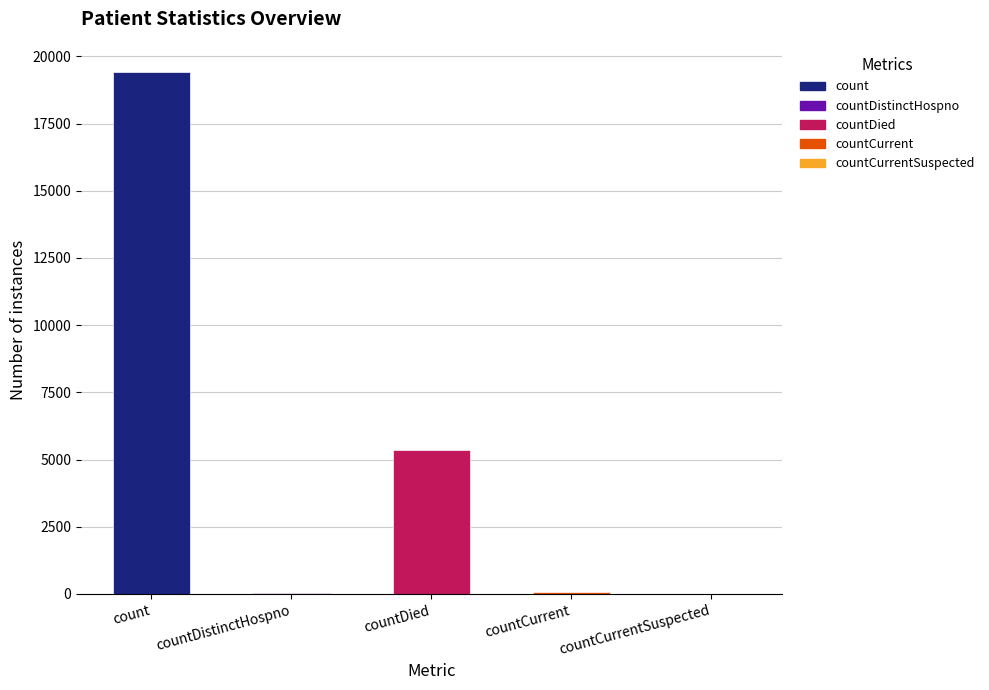

What position from the left is count?

1